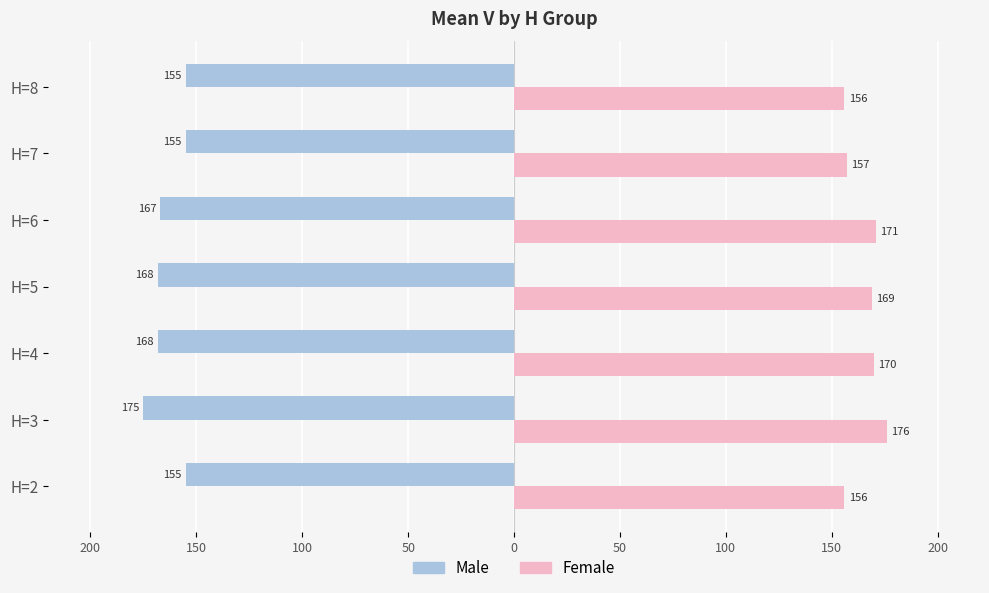

List the series in order of their overall mean, highest first.

Female, Male